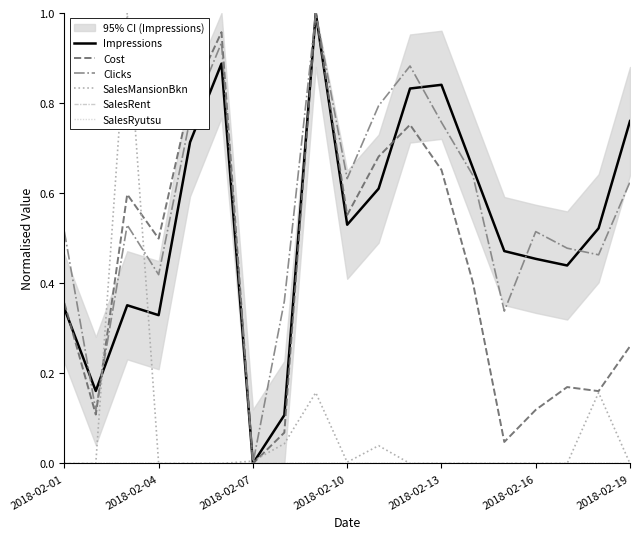

What is the difference between the second highest and minimum values in the Cost series?

1.0